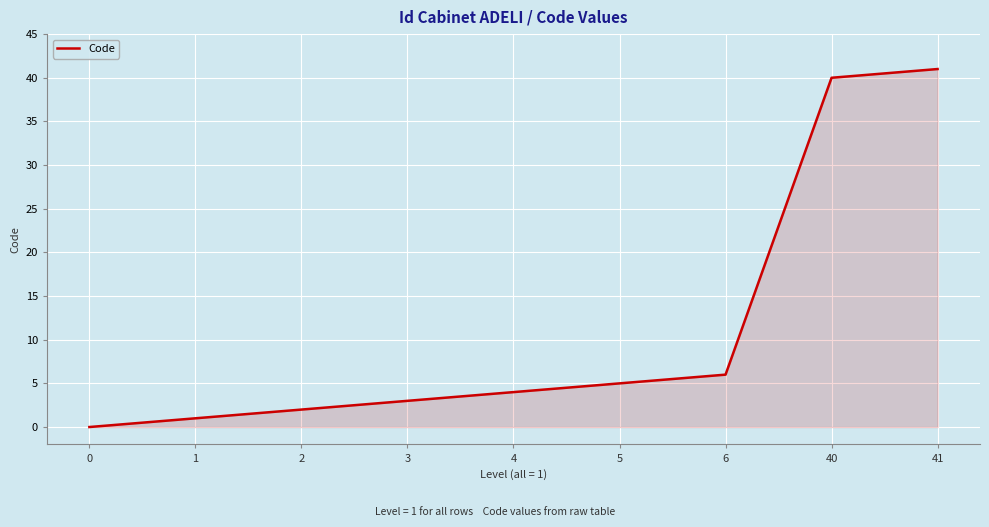

List the labels in order of value, smallest first.

0, 1, 2, 3, 4, 5, 6, 40, 41